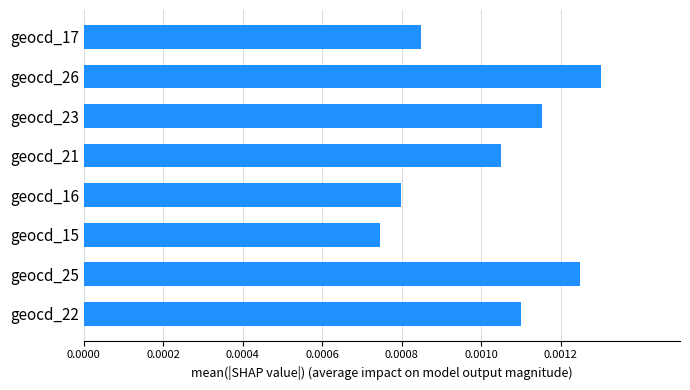

At which label is the value closest to 0?

geocd_15